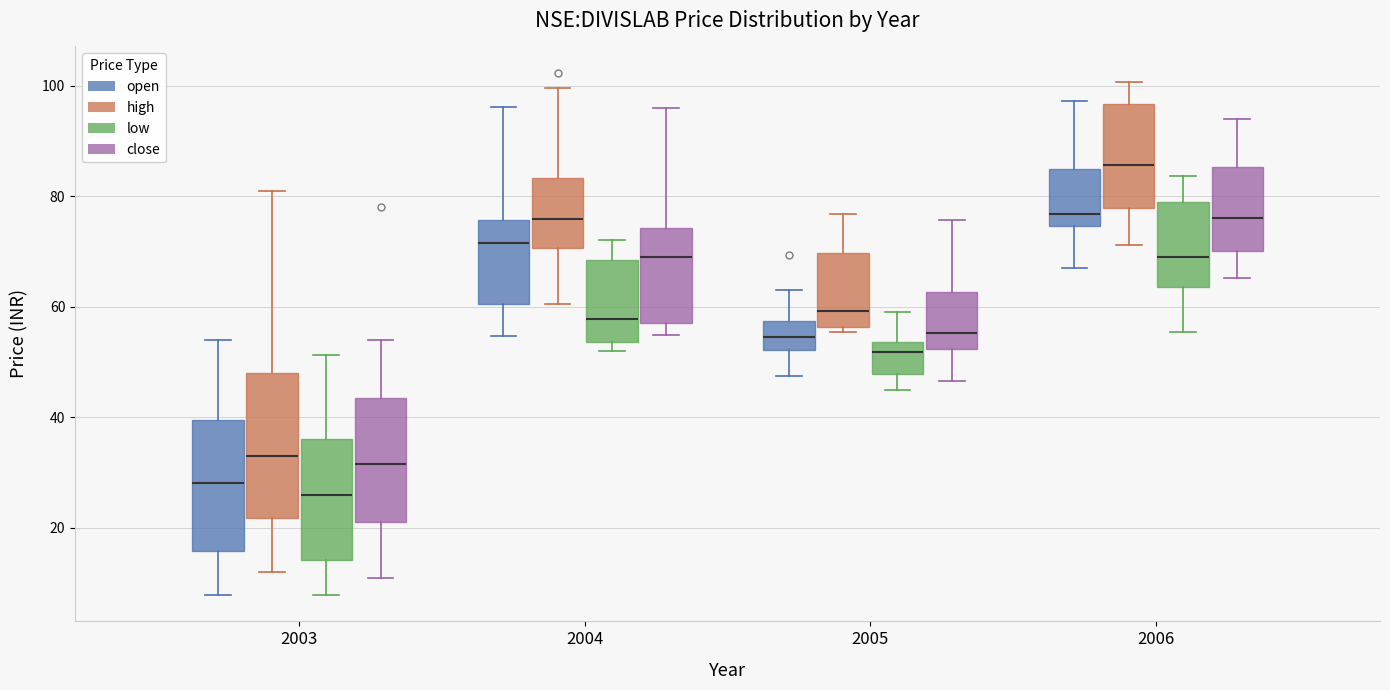

Where is the upper edge of the box for 2006 (open) on the y-axis? The values are not printed on the chart, so give them approximately, as read against the axis.

84